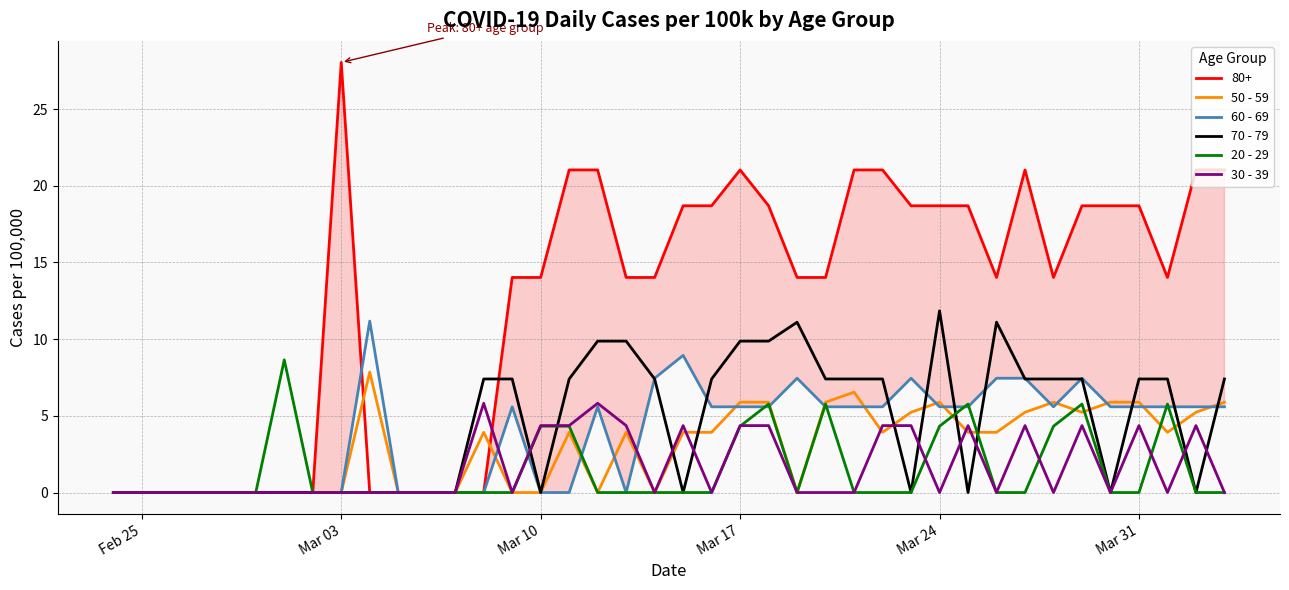

Which series has the widest spread of values?

80+